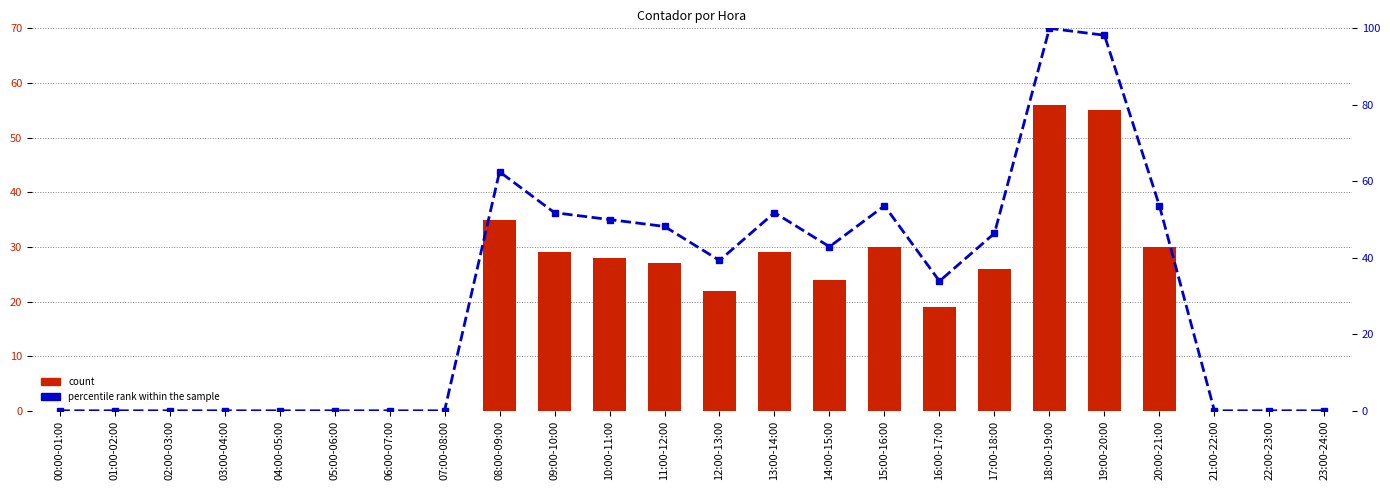

What position from the left is 03:00-04:00?

4